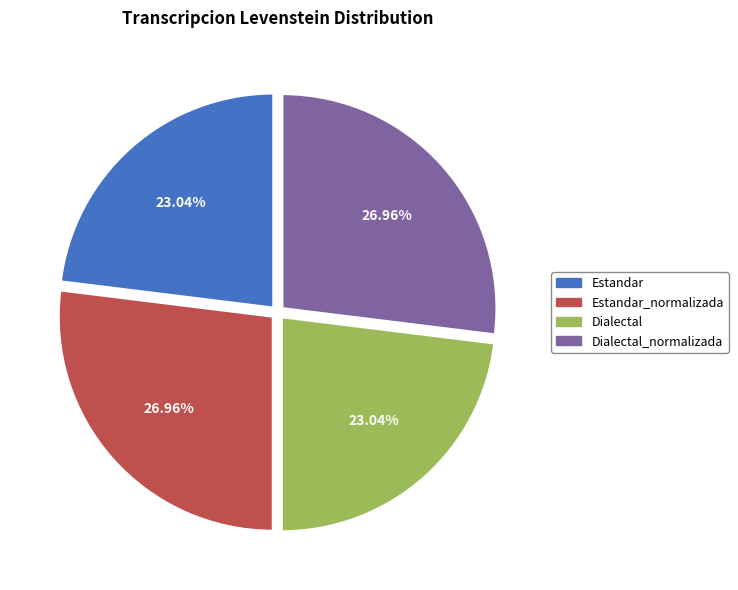

To the nearest percent, what is the combined percentage of Dialectal and Estandar?

46%